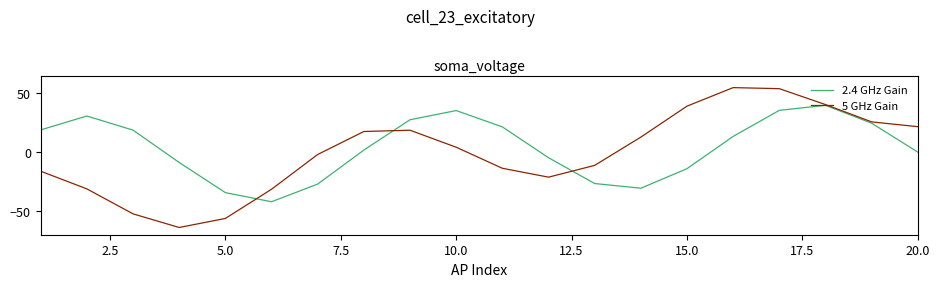

After their last crossing, which series has the higher values: 5 GHz Gain or 2.4 GHz Gain?

5 GHz Gain